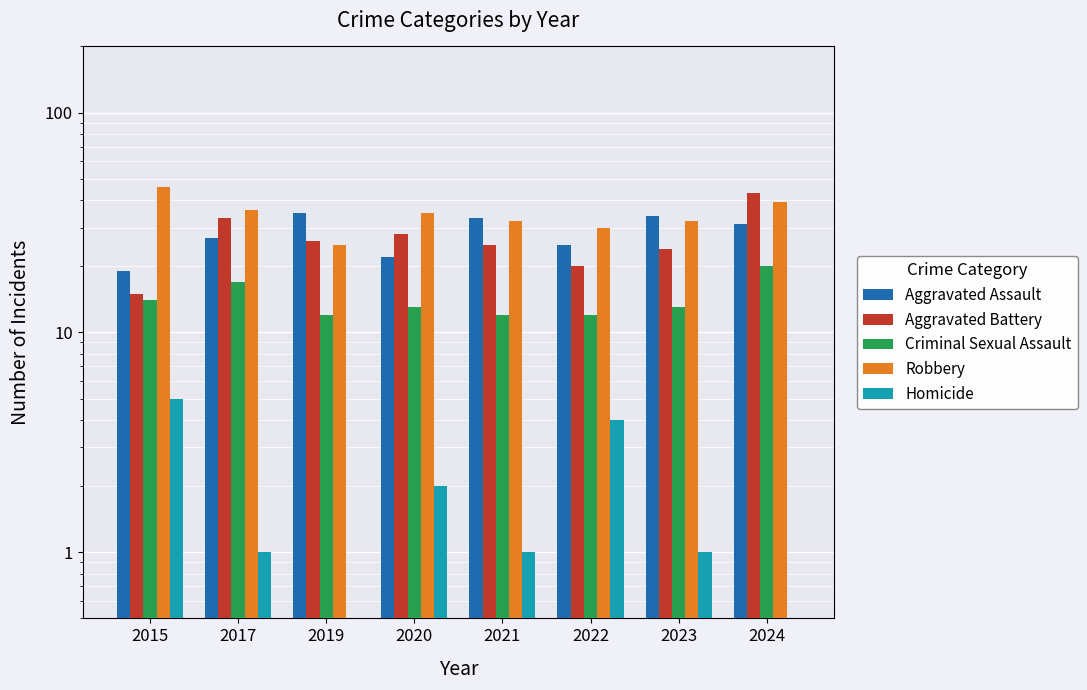

At which label does Homicide first exceed 1?

2015